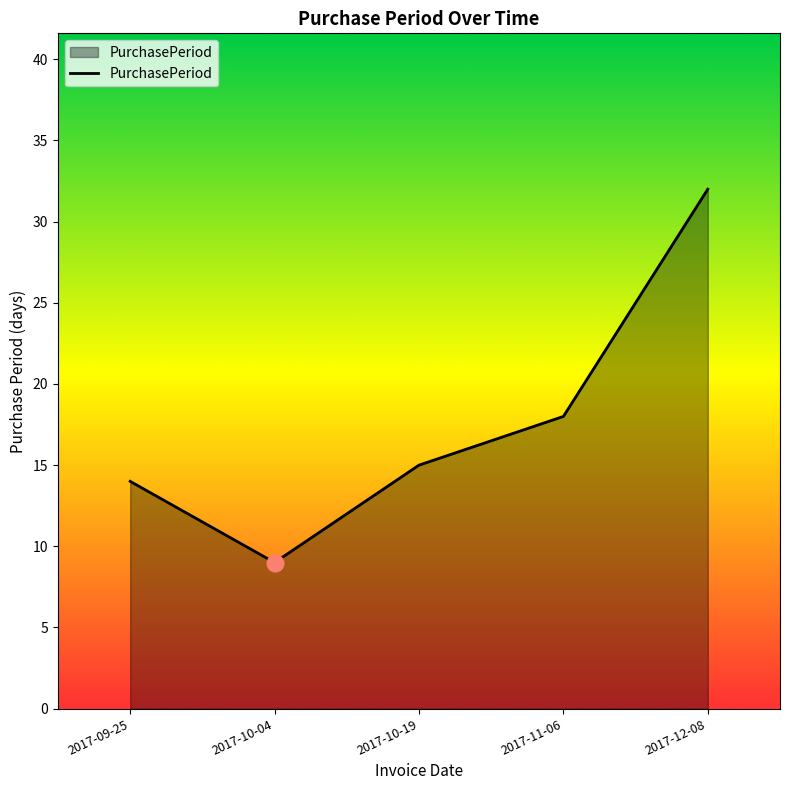

Approximately how many times larger is the value at 2017-09-25 compared to 2017-11-06?

0.8